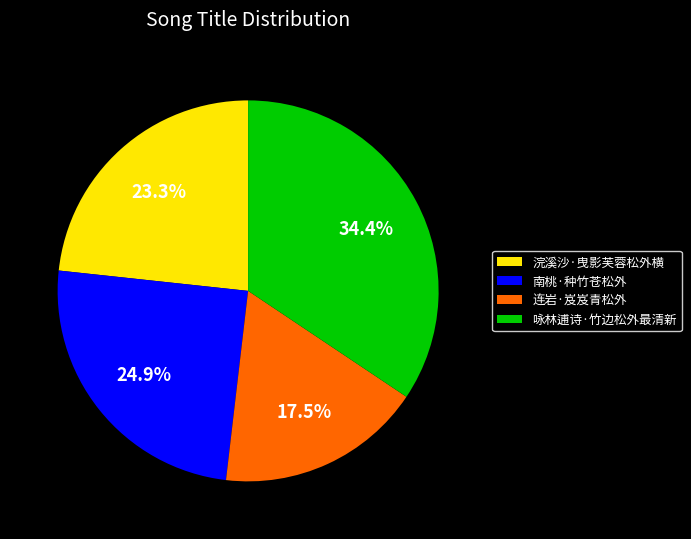

What is the ratio of the value at 浣溪沙·曳影芙蓉松外横 to the value at 南桃·种竹苍松外?

0.9